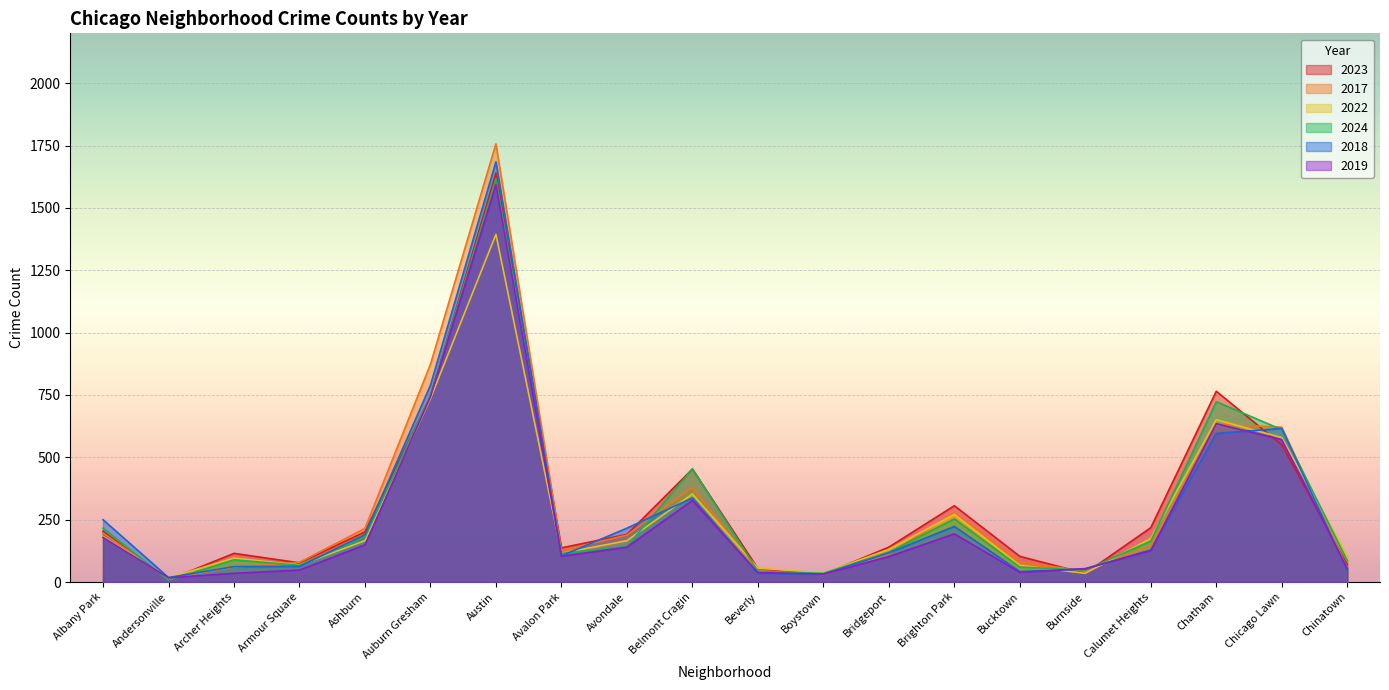

How many values in the 2023 series exceed 191?

9